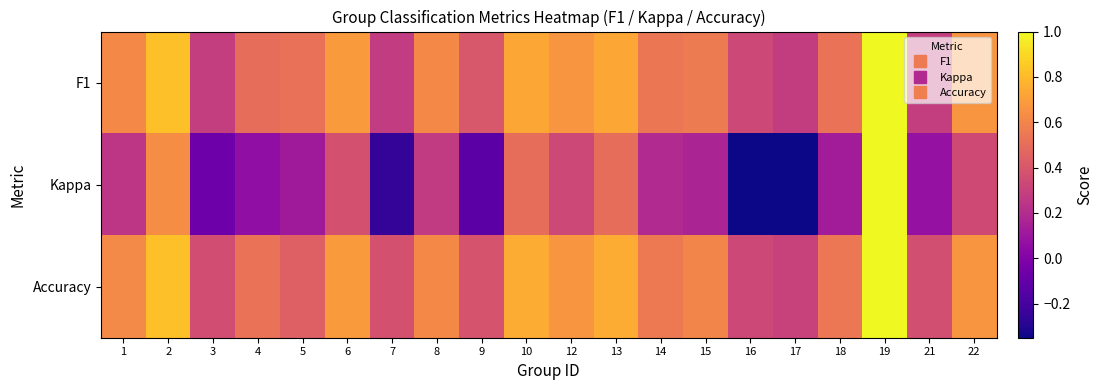

What is the total value across all series at 15?

1.3